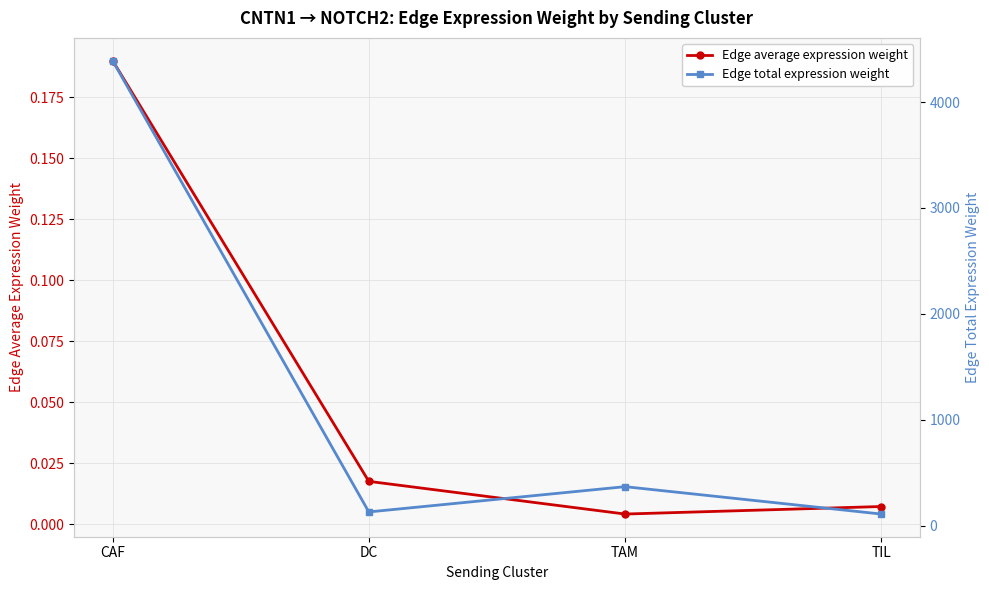

What is the greatest value displayed?

4392.0